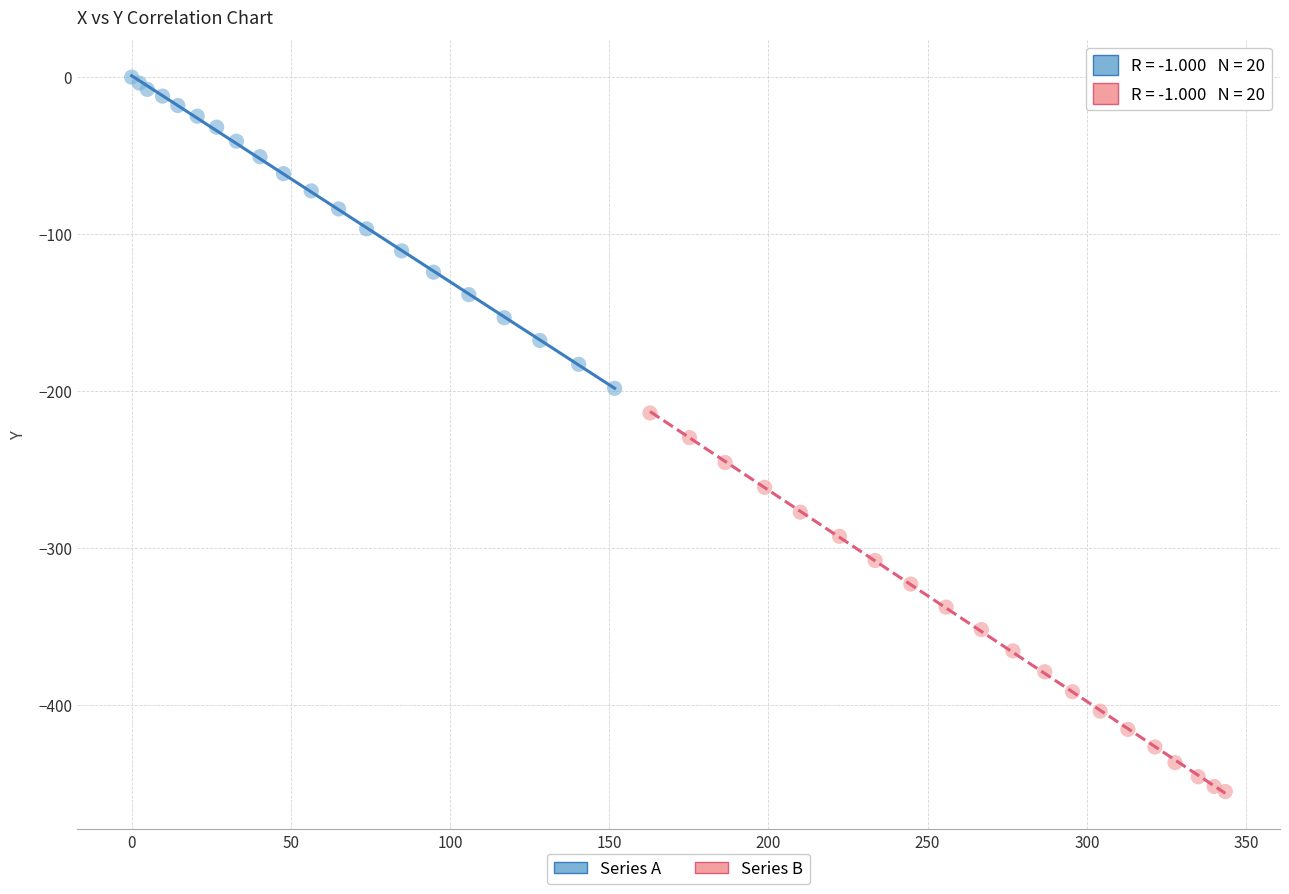

Which series has the largest Y range (max minus min)?

Series B